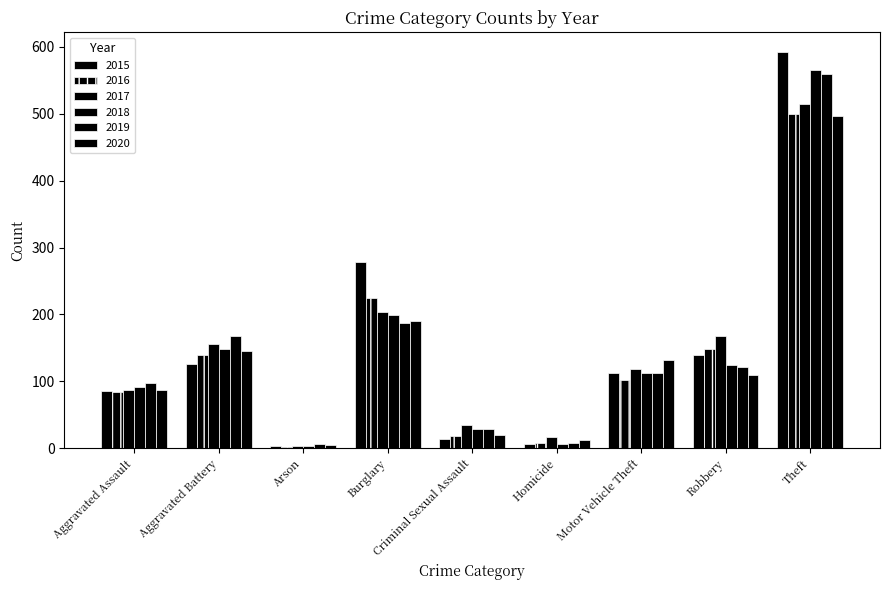

How many bars are there in total?

54